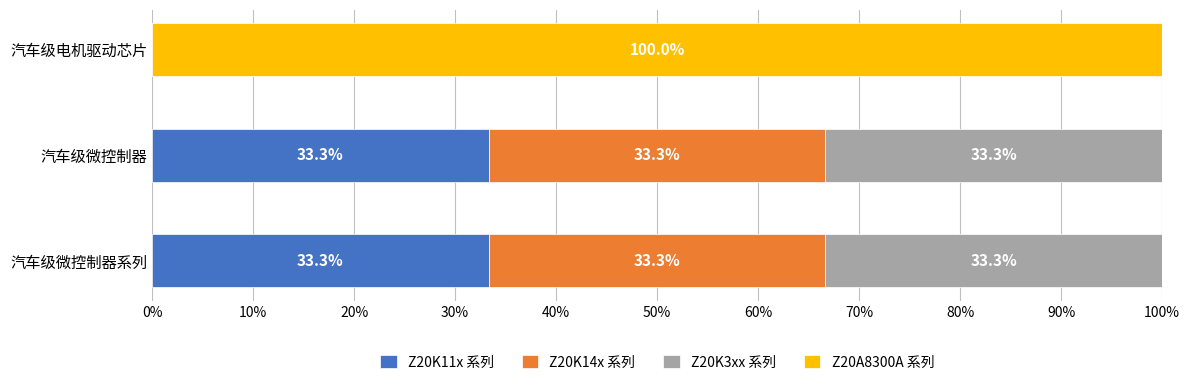

At which label is Z20K11x 系列 closest to 16?

汽车级电机驱动芯片